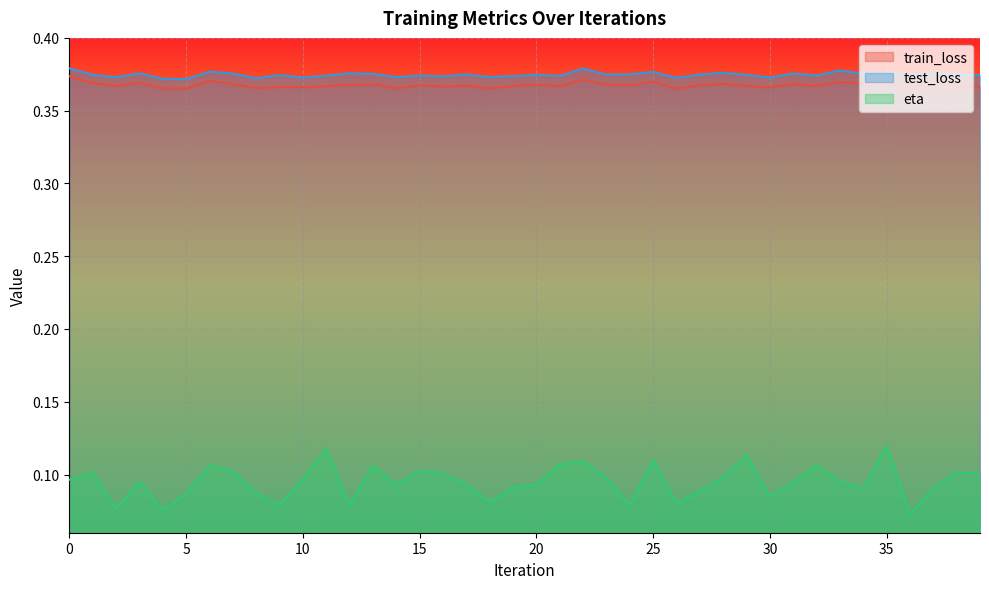

Between 22 and 30, which series saw the biggest shift?

eta